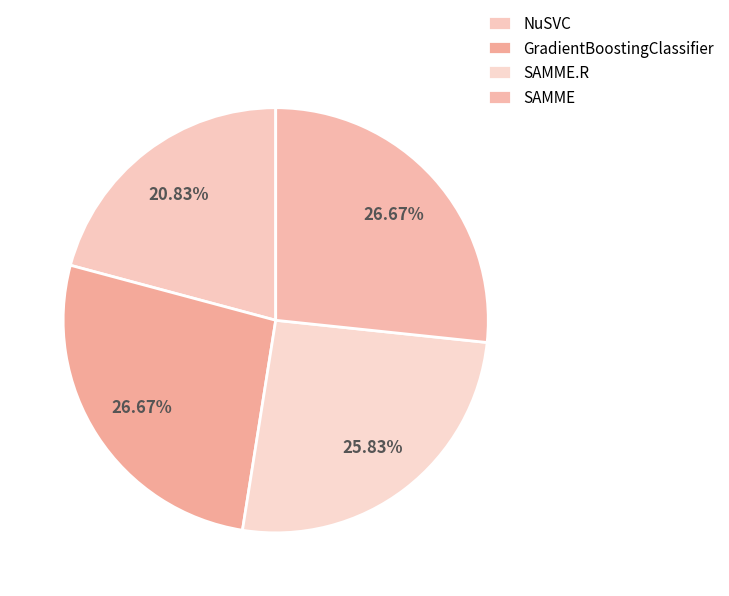

How much of the chart is everything except NuSVC?

79.2%